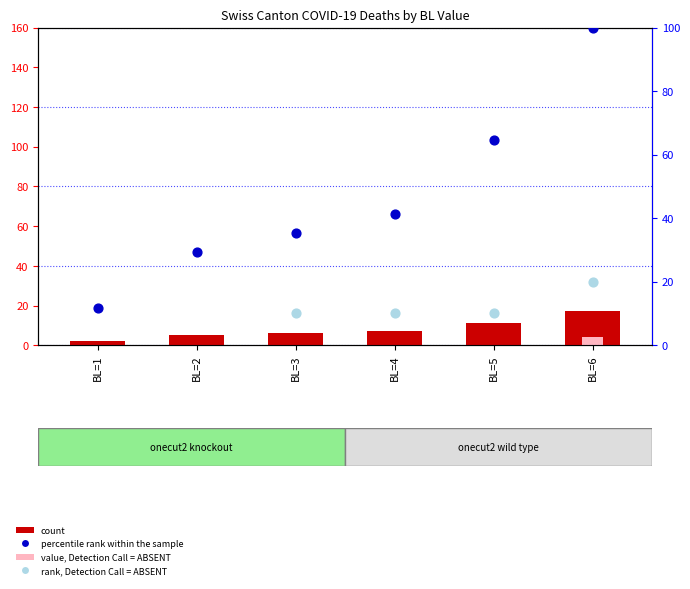

At which category is the sum across all series the highest?

BL=6